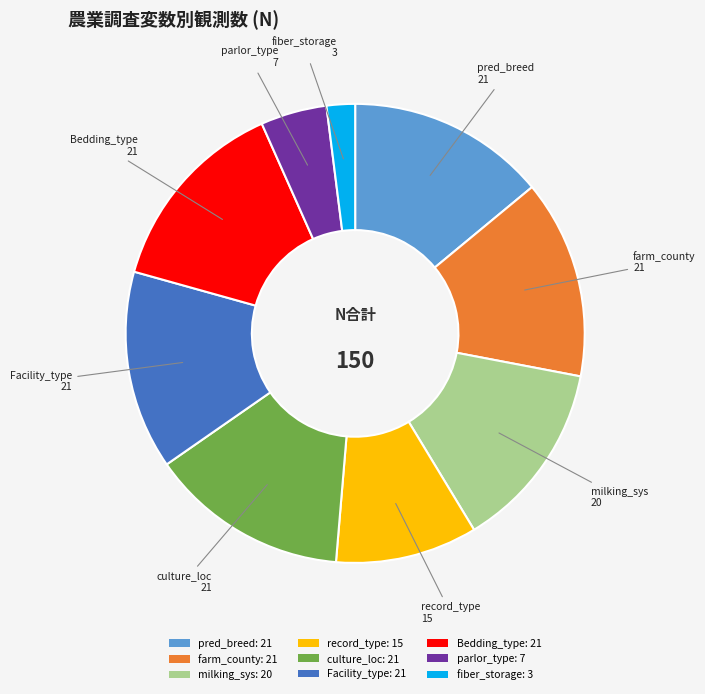

What is the smallest slice in the pie chart?

fiber_storage